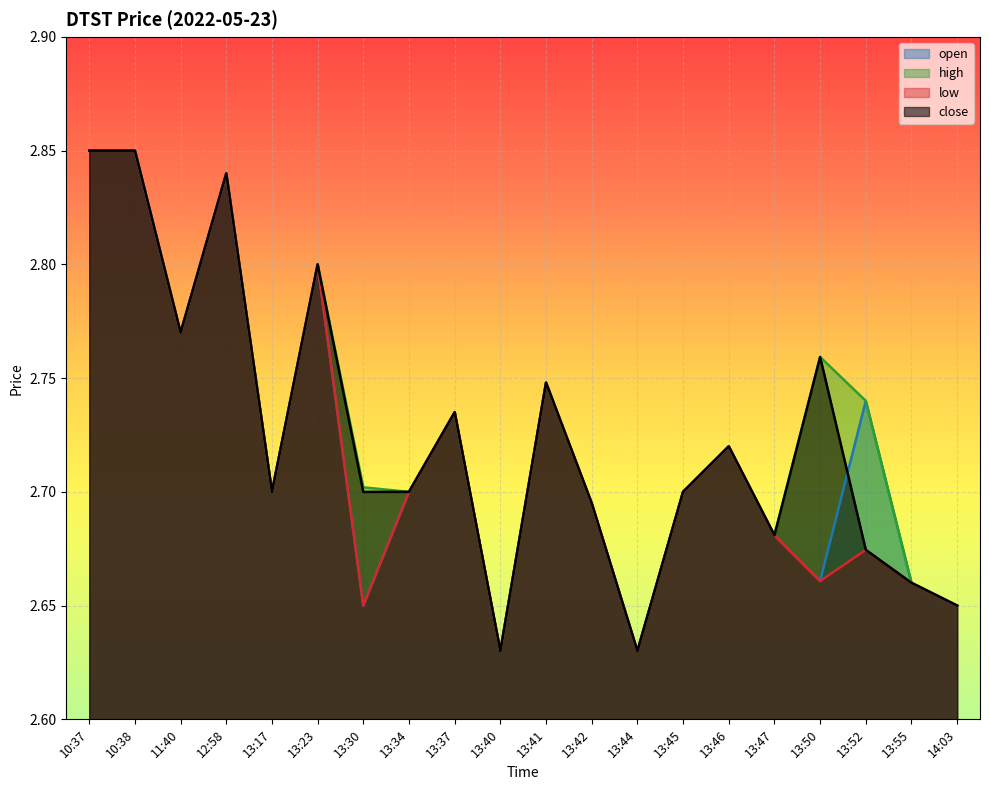

True or false: high and open intersect in this chart.

False